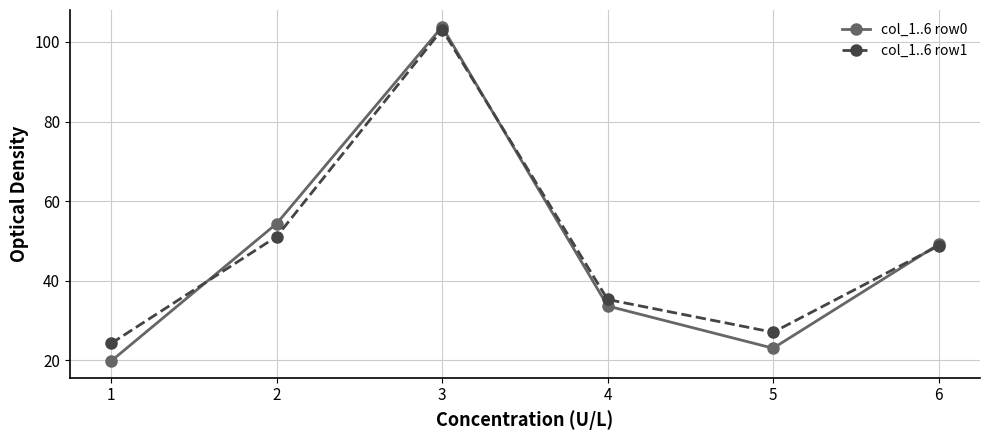

Which series has the largest total across all categories?

col_1..6 row1